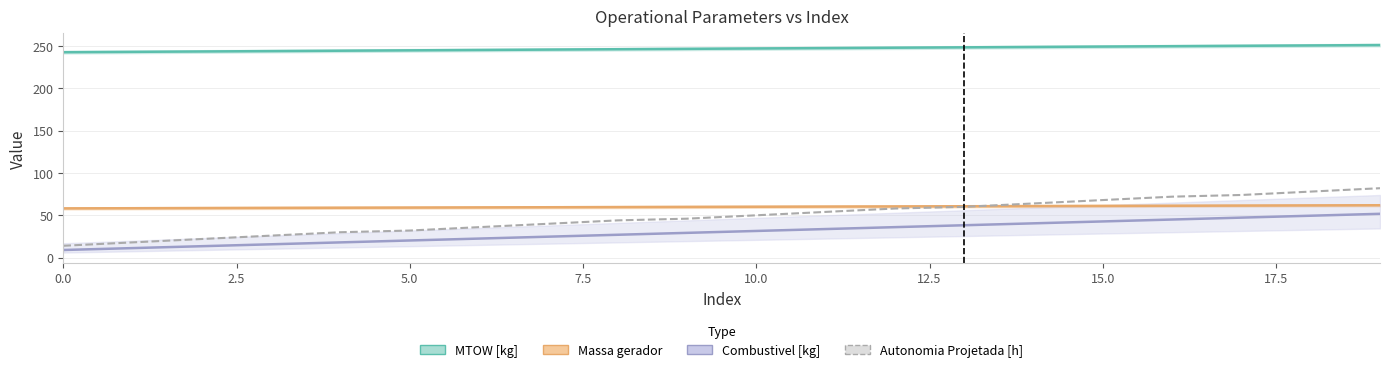

True or false: the data shows 74.0 at 17.

True